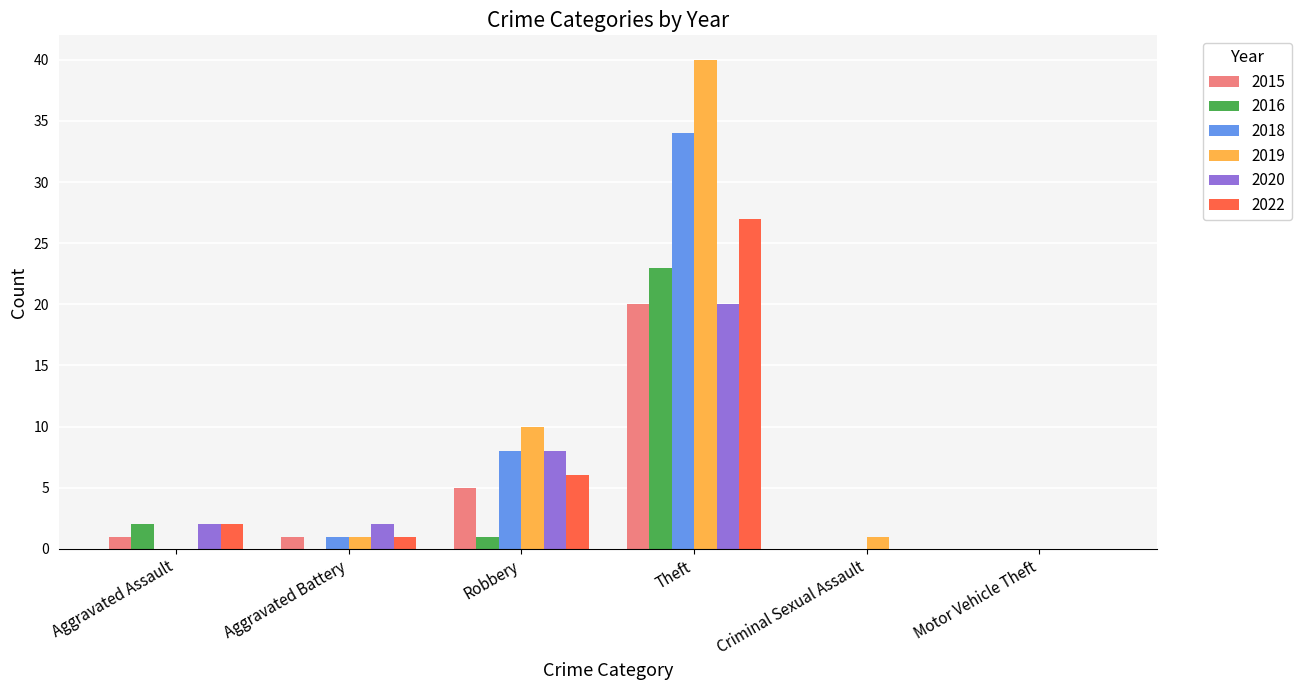

The value of 2019 at Theft is 22. True or false?

False